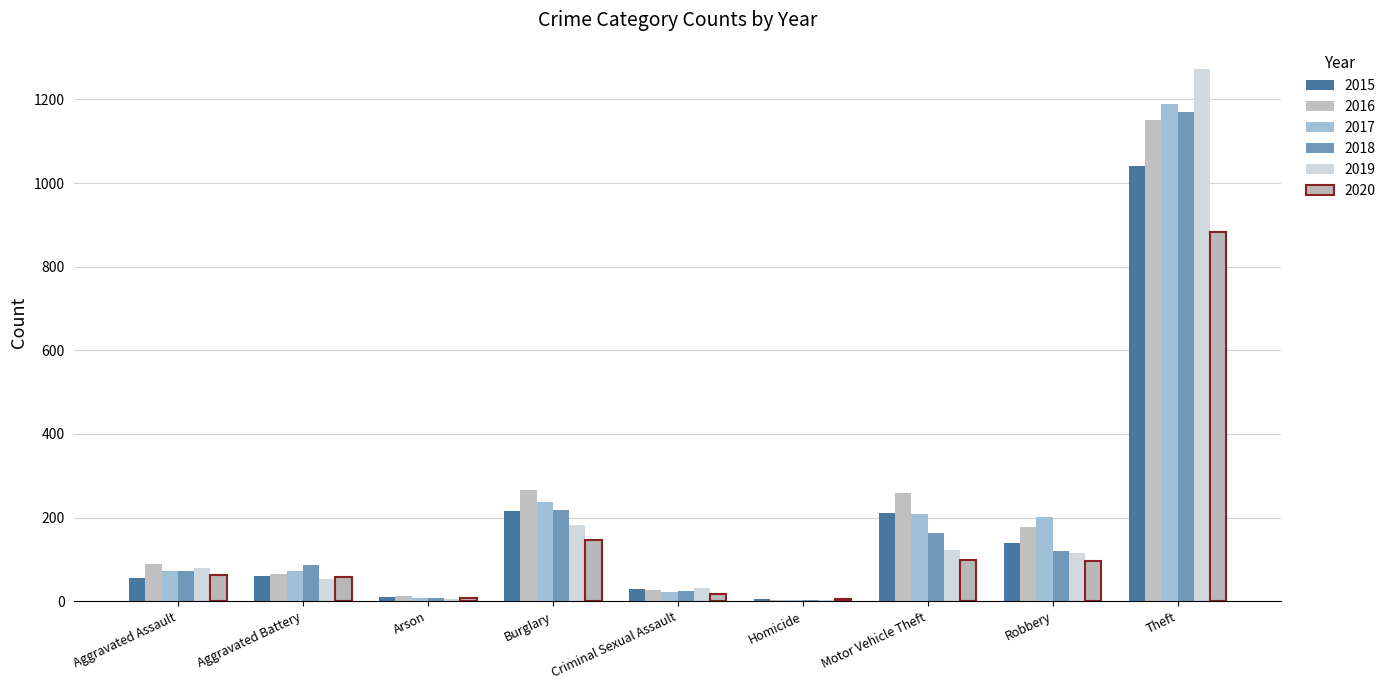

Rank the series by their maximum value, from highest to lowest.

2019, 2017, 2018, 2016, 2015, 2020